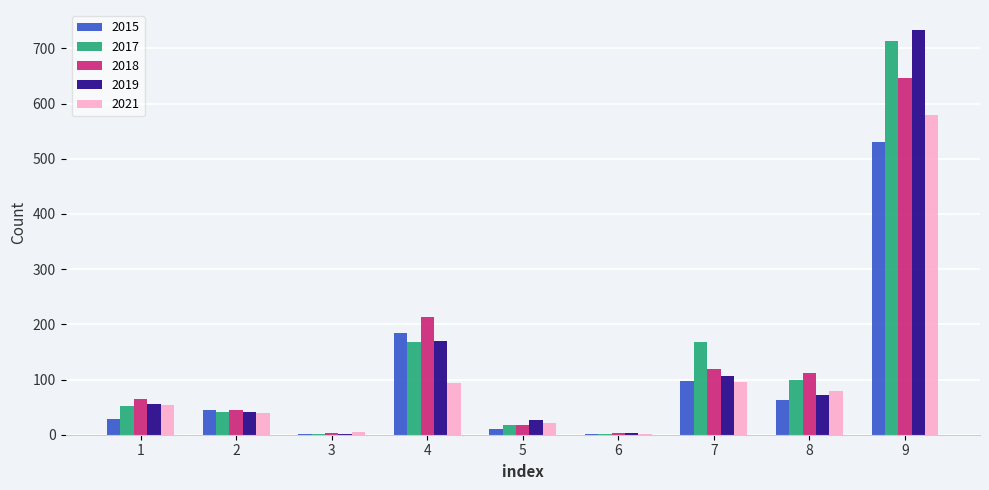

The value of 2018 at 8 is 112. True or false?

True